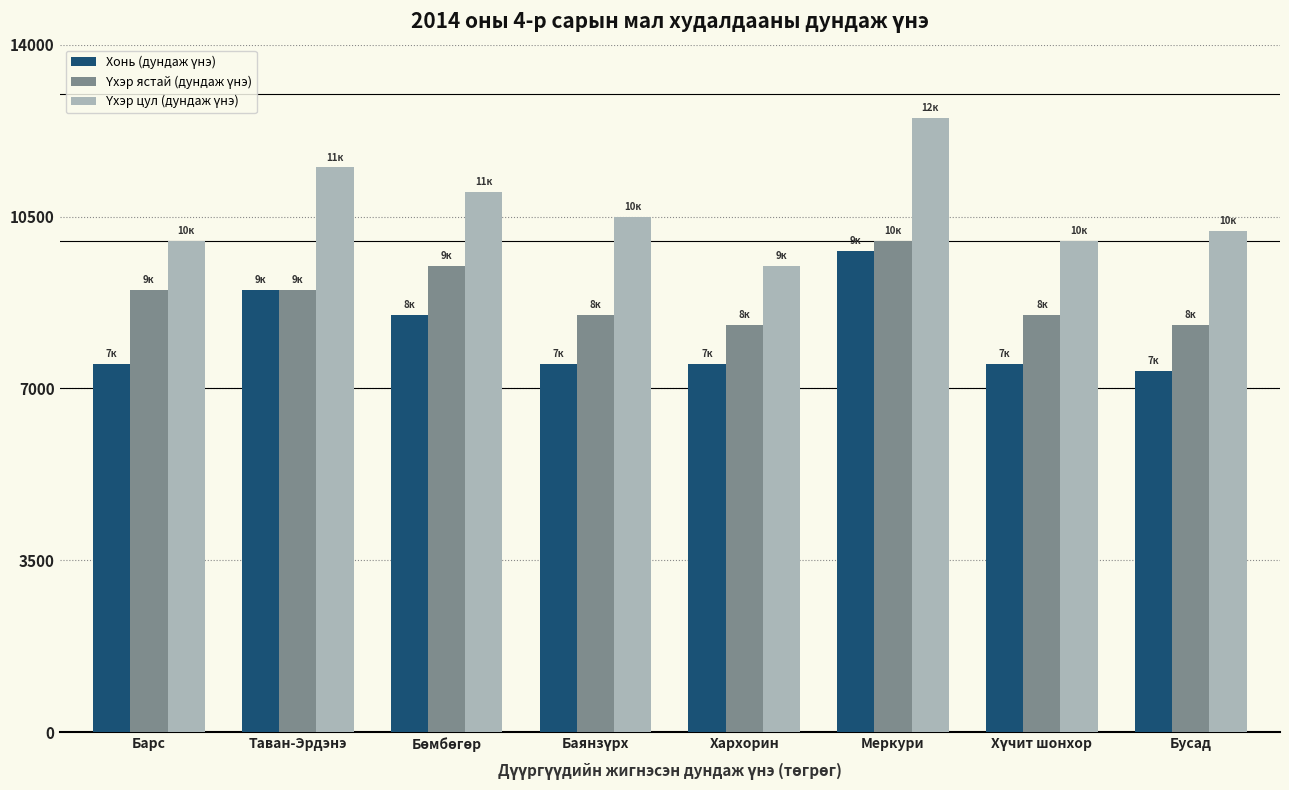

What is the total value across all series at Меркури?

32300